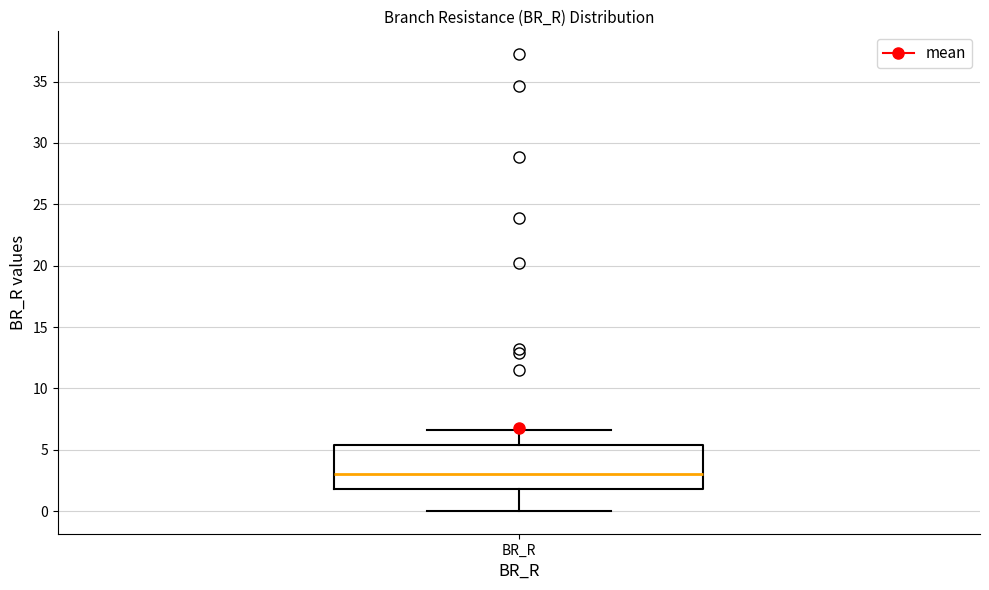

Read this box plot against the y-axis: the position of the median line, the range covered by the box, and the ends of both whiskers. The values are not printed on the chart, so give them approximately, as read against the axis.

median 3.0, box 2.0 to 5.5, whiskers 0.0 to 6.5